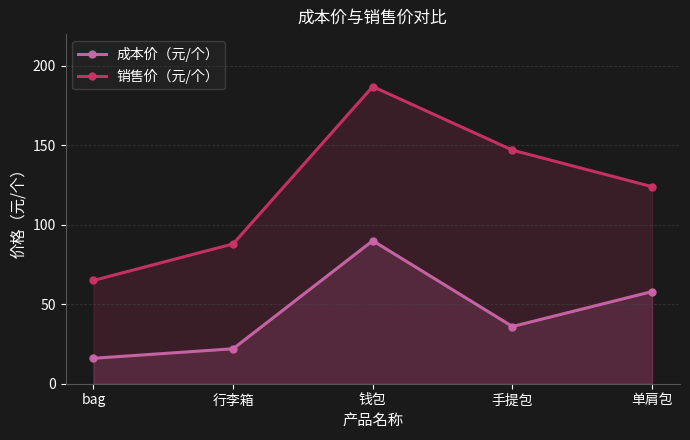

What is the sum of all 销售价（元/个） values?

611